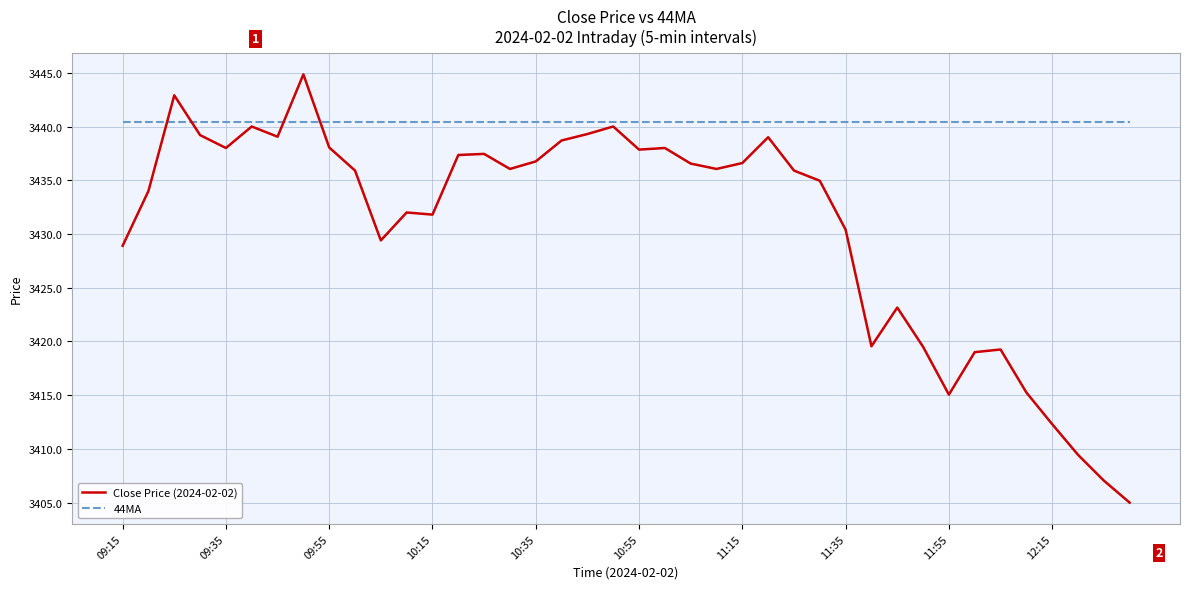

What is the lowest value of the 44MA series?

3440.4